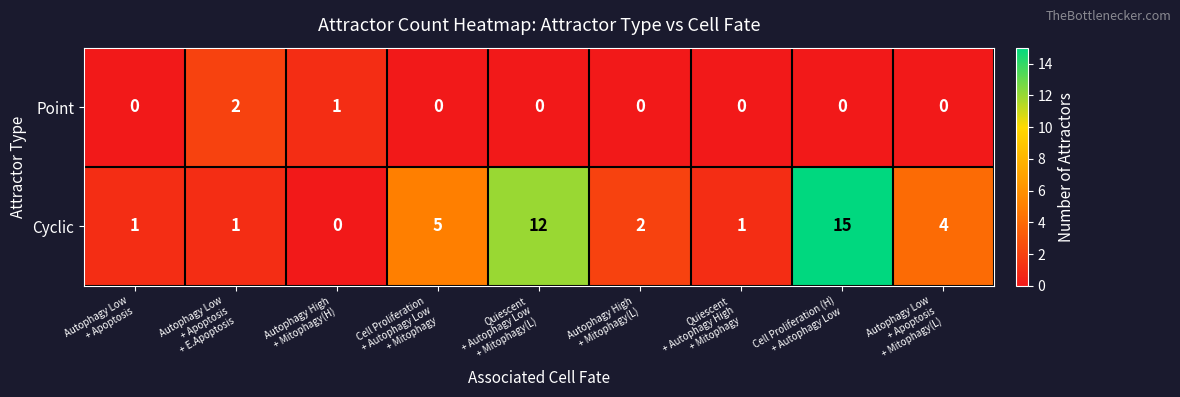

What is the average value of the Cyclic series?

5